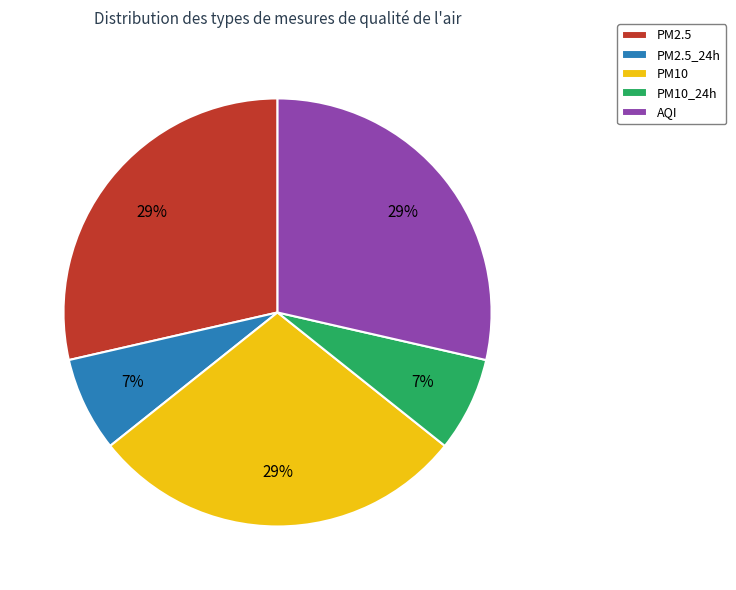

The PM10 slice represents 23% of the pie. True or false?

False